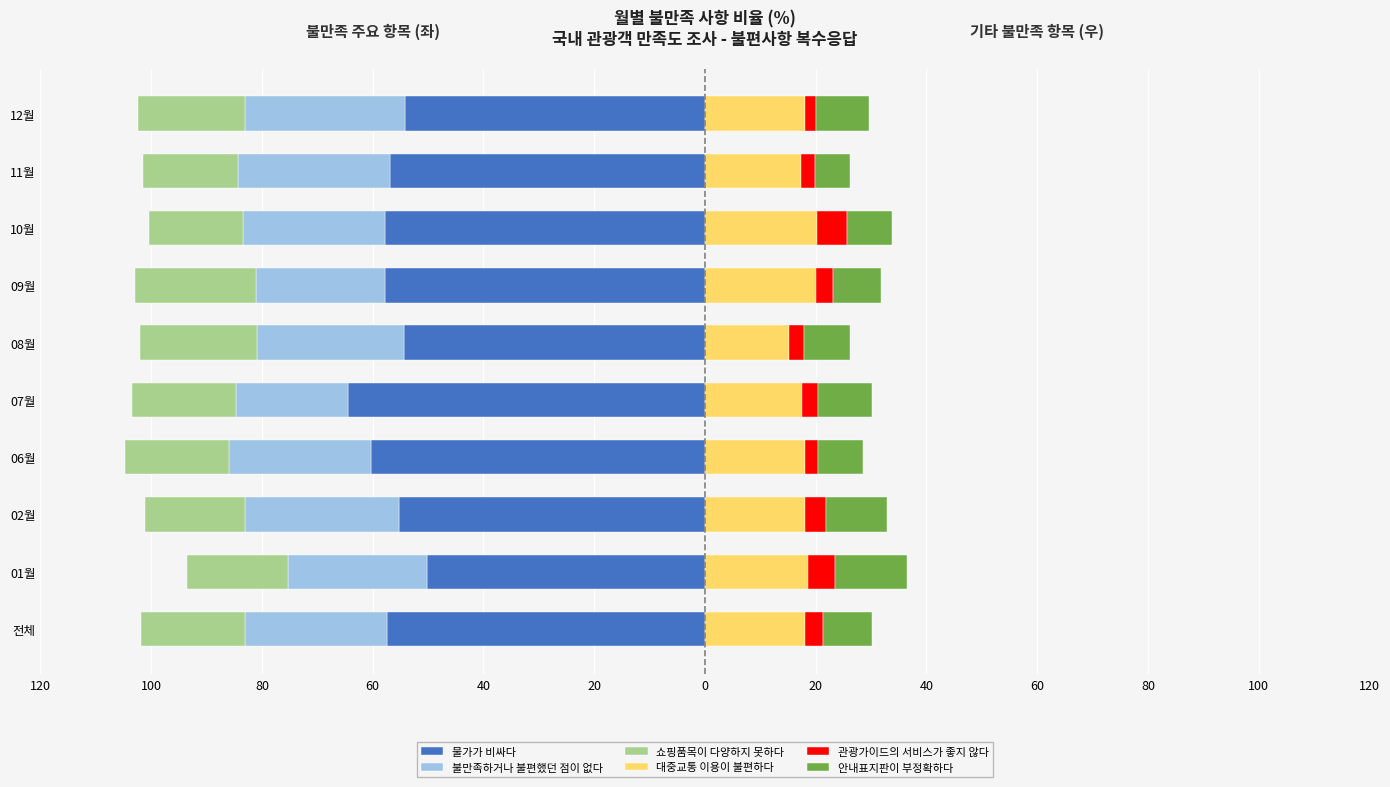

What are all the series names shown in the legend?

물가가 비싸다, 불만족하거나 불편했던 점이 없다, 쇼핑품목이 다양하지 못하다, 대중교통 이용이 불편하다, 관광가이드의 서비스가 좋지 않다, 안내표지판이 부정확하다